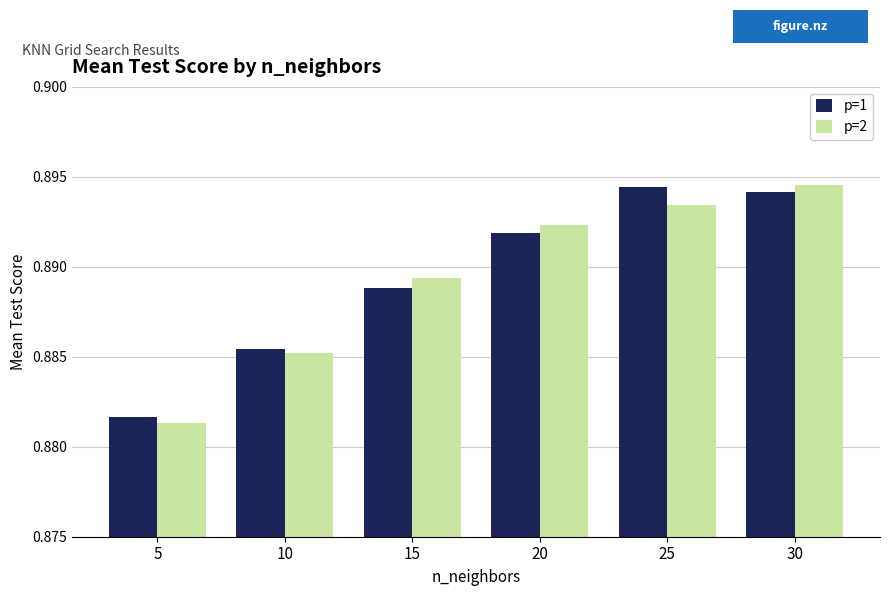

Is the value of p=2 at 5 greater than the value of p=1 at 25?

No